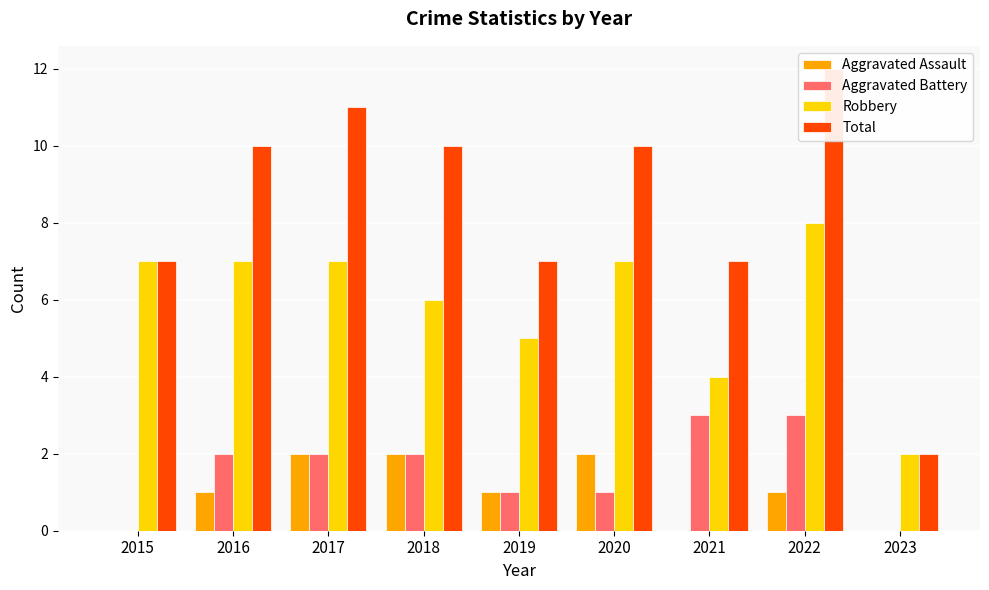

What value does the Robbery series have at 2018?

6